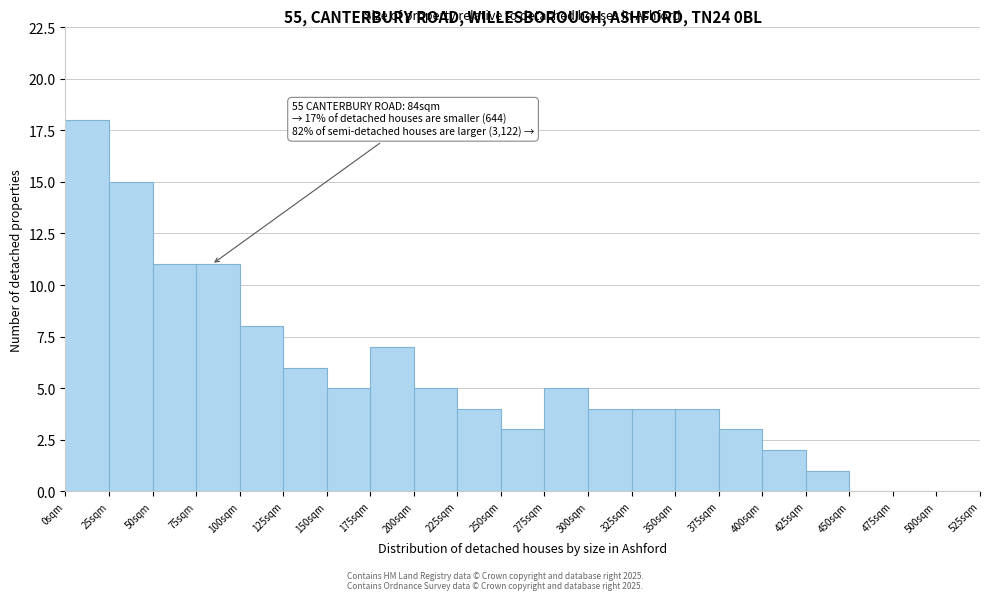

Which range on the x-axis has the tallest bar?

0 to 25